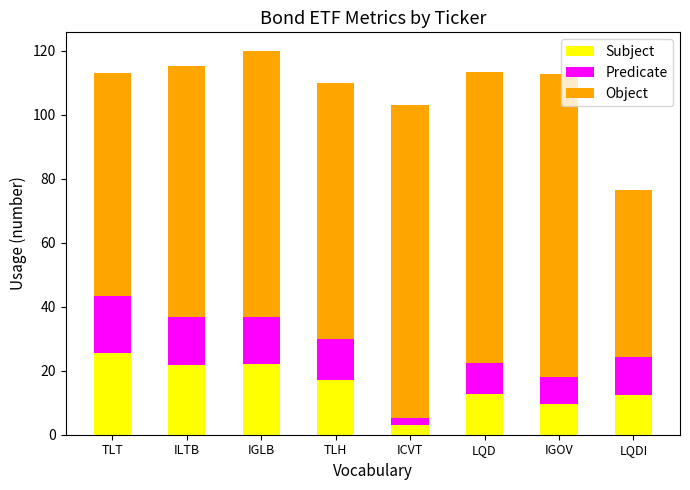

What is the difference between the Subject values at TLH and LQDI?

4.5